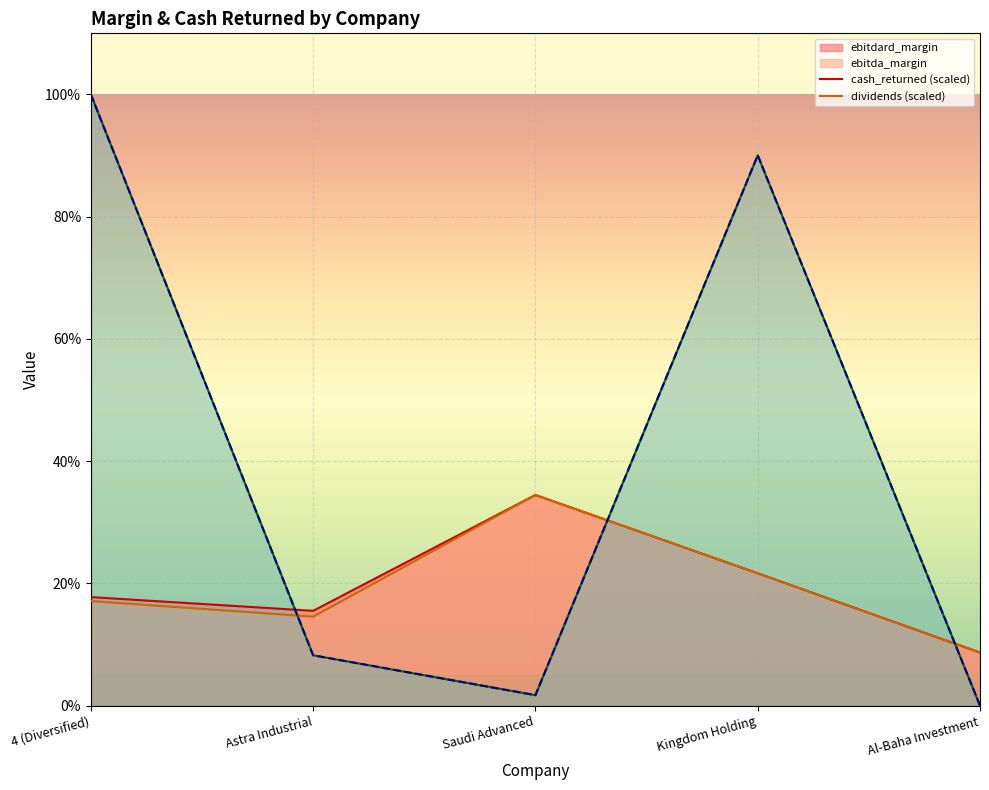

Reading left to right, what are all the values shown in this chart?

ebitdard_margin: 0.2	0.2	0.3	0.2	0.1
ebitda_margin: 0.2	0.1	0.3	0.2	0.1
cash_returned: 1.0	0.1	0.0	0.9	0.0
dividends: 1.0	0.1	0.0	0.9	0.0